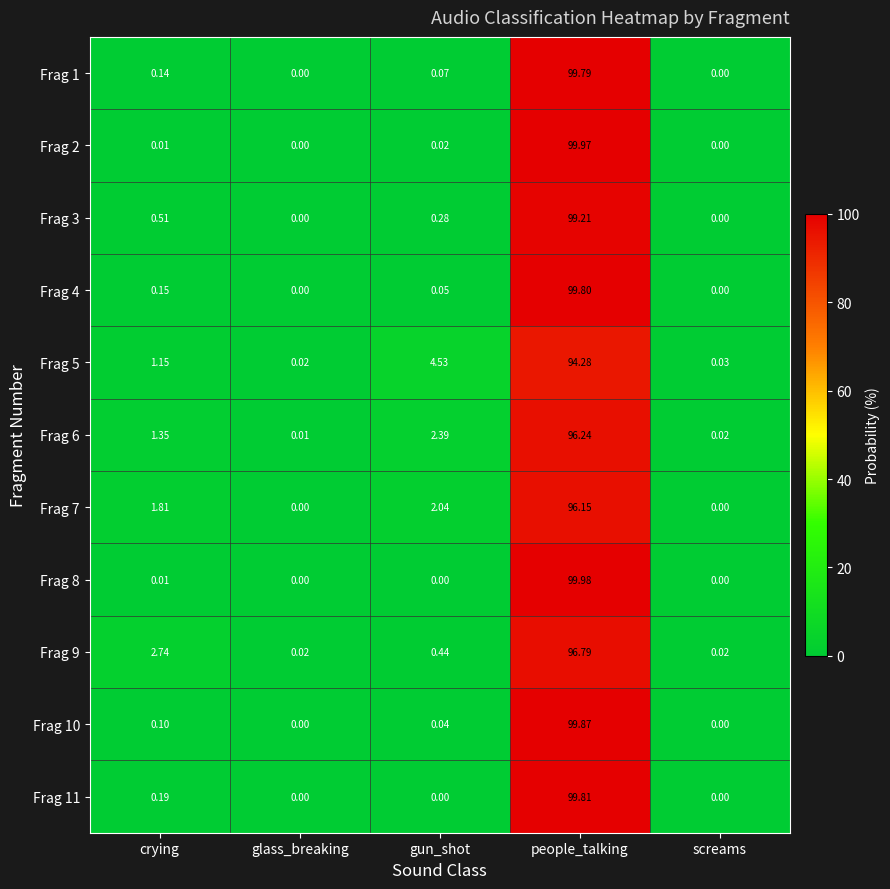

Is the value of Frag 11 at screams greater than the value of Frag 5 at glass_breaking?

No